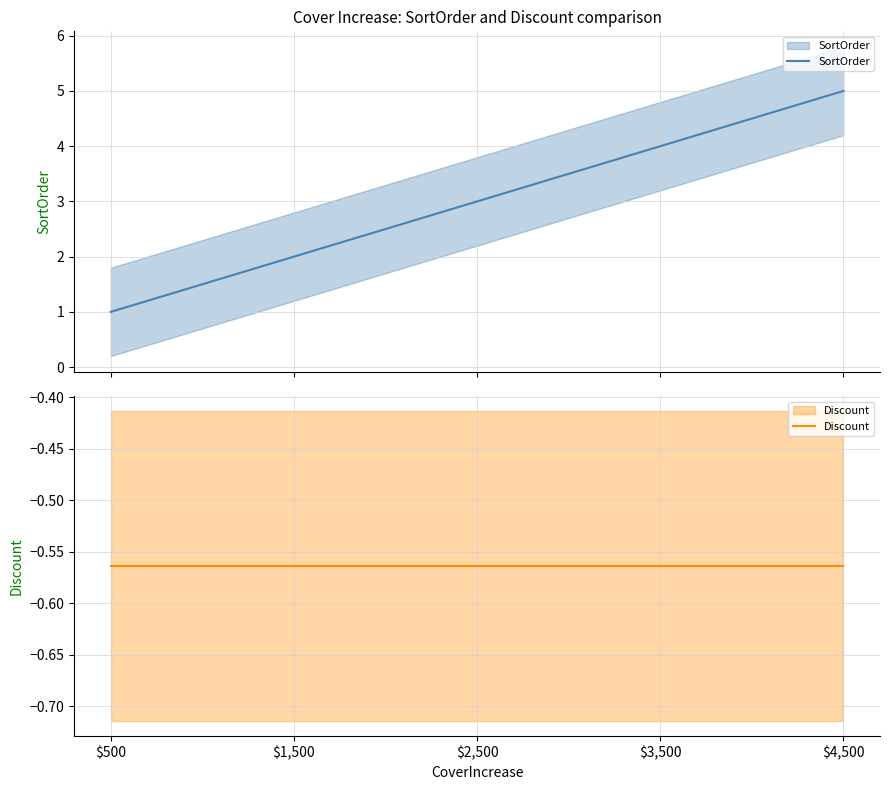

List the labels in order of Discount value, largest first.

$500, $1,500, $2,500, $3,500, $4,500